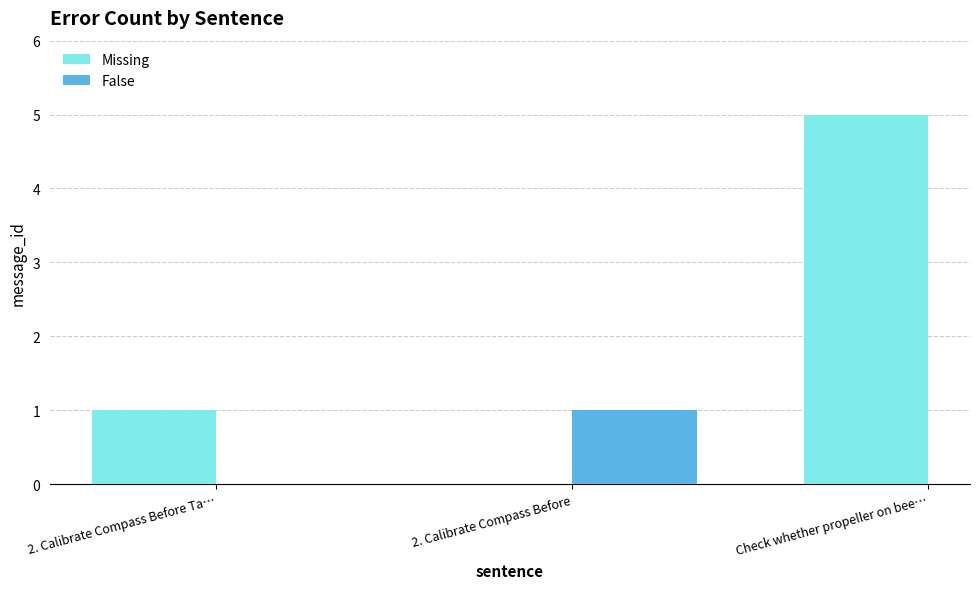

Is it true that Missing equals 5 at Check whether propeller on bee…?

True